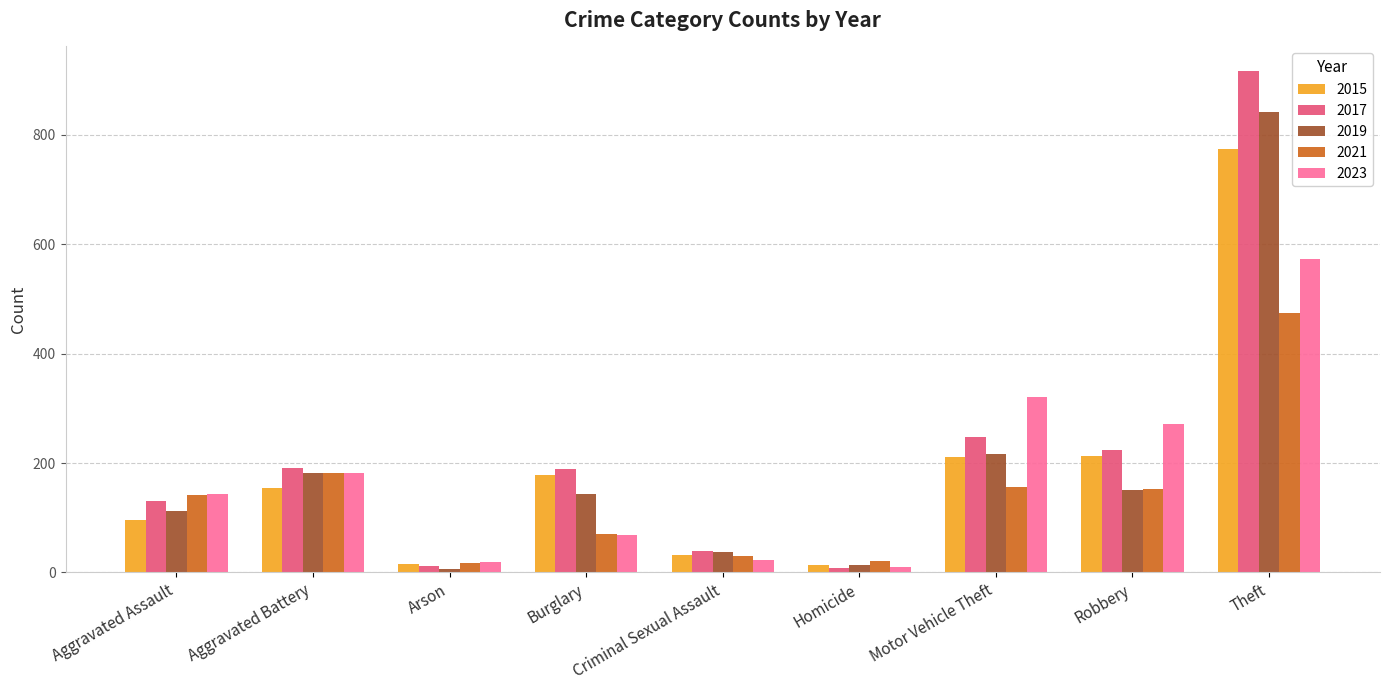

What position from the left is Motor Vehicle Theft?

7